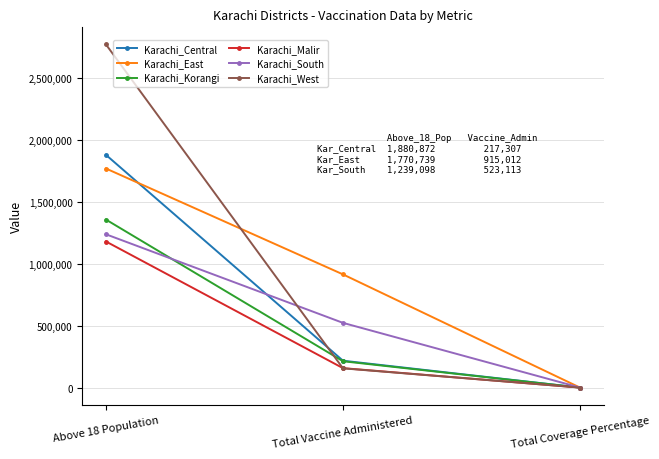

Count the number of data series in this chart.

6